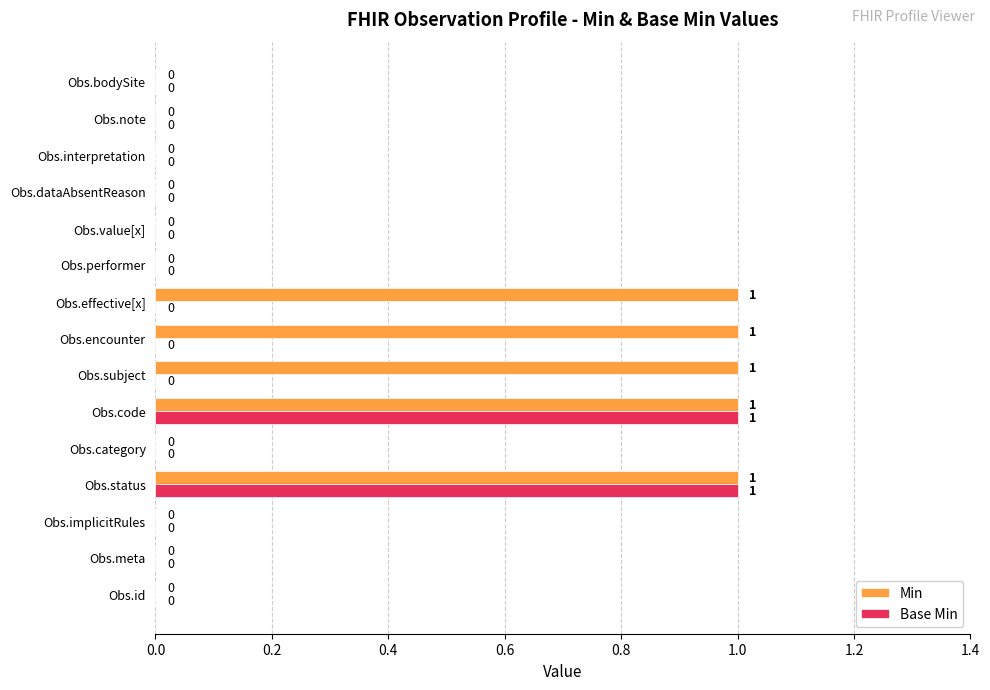

Between Obs.subject and Obs.dataAbsentReason, which series saw the biggest shift?

Min